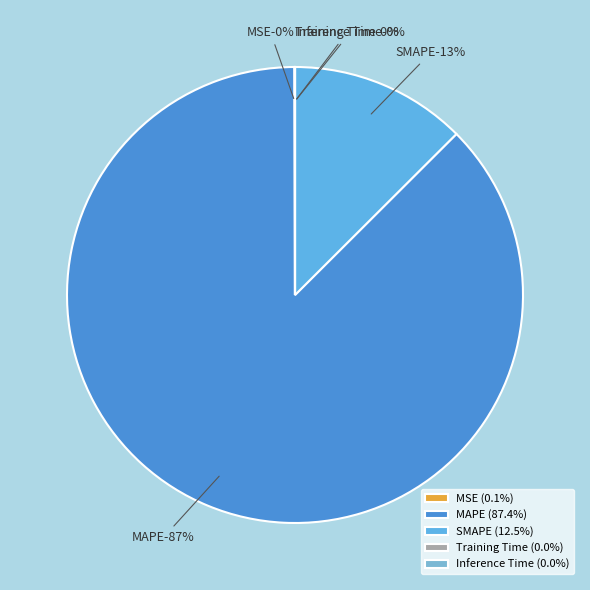

Is it true that Inference Time is 6% of the pie?

False